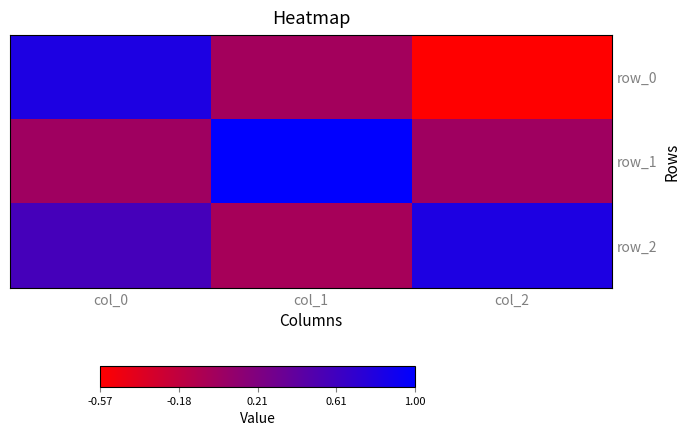

What is the difference between the maximum and minimum values in the row_0 series?

1.4